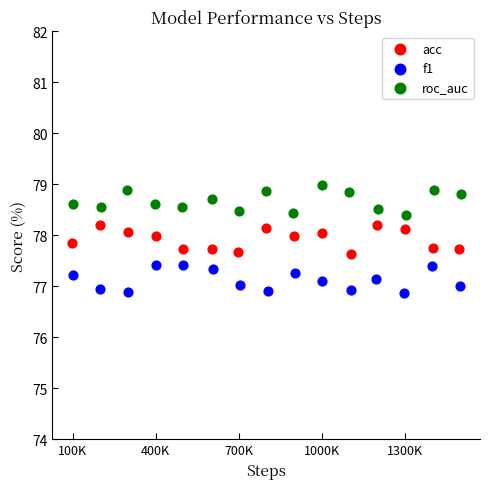

Which series contains the lowest Y value?

f1